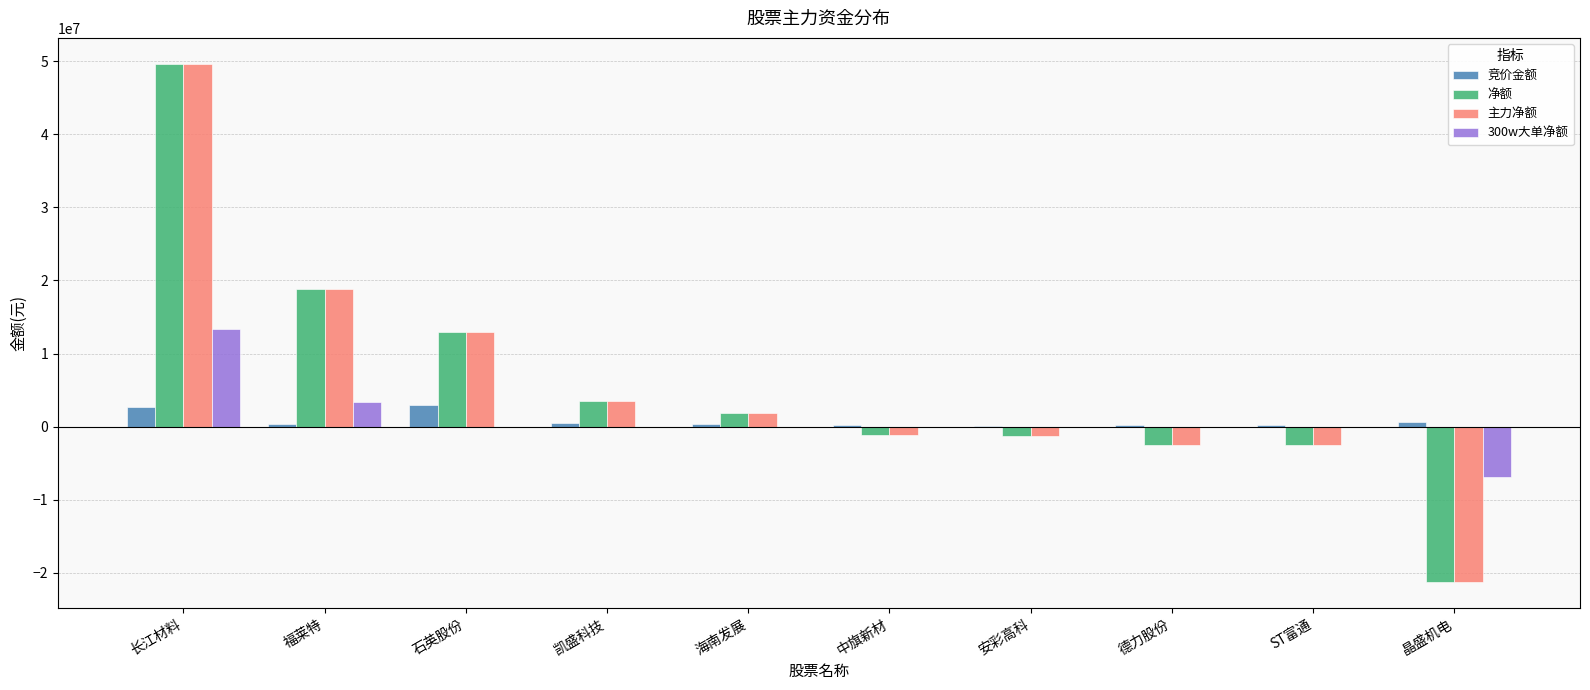

Where is 主力净额 nearest to the value 14192742?

石英股份